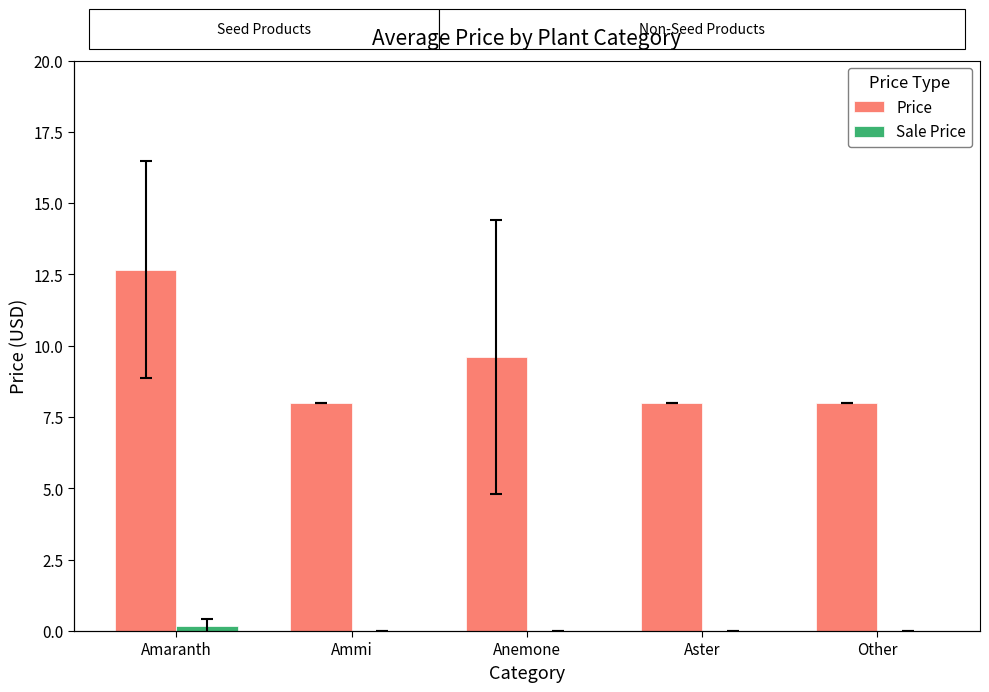

What is the difference between the maximum and second lowest values in the Price series?

4.7